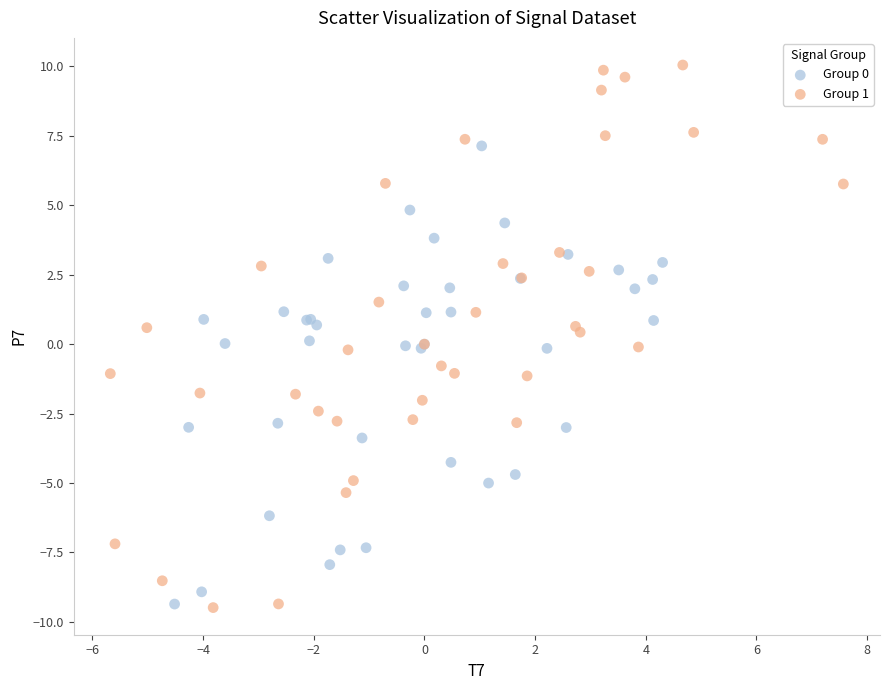

Which series has the widest spread of Y values?

Group 1